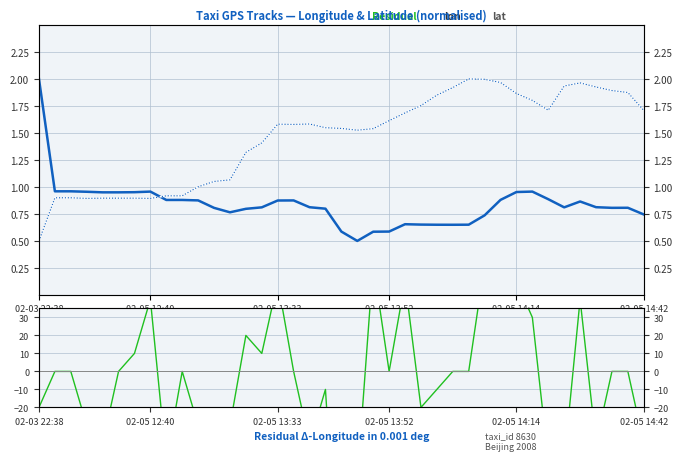

Is it true that Δlon (×0.001°) equals -13.9 at 32?

False